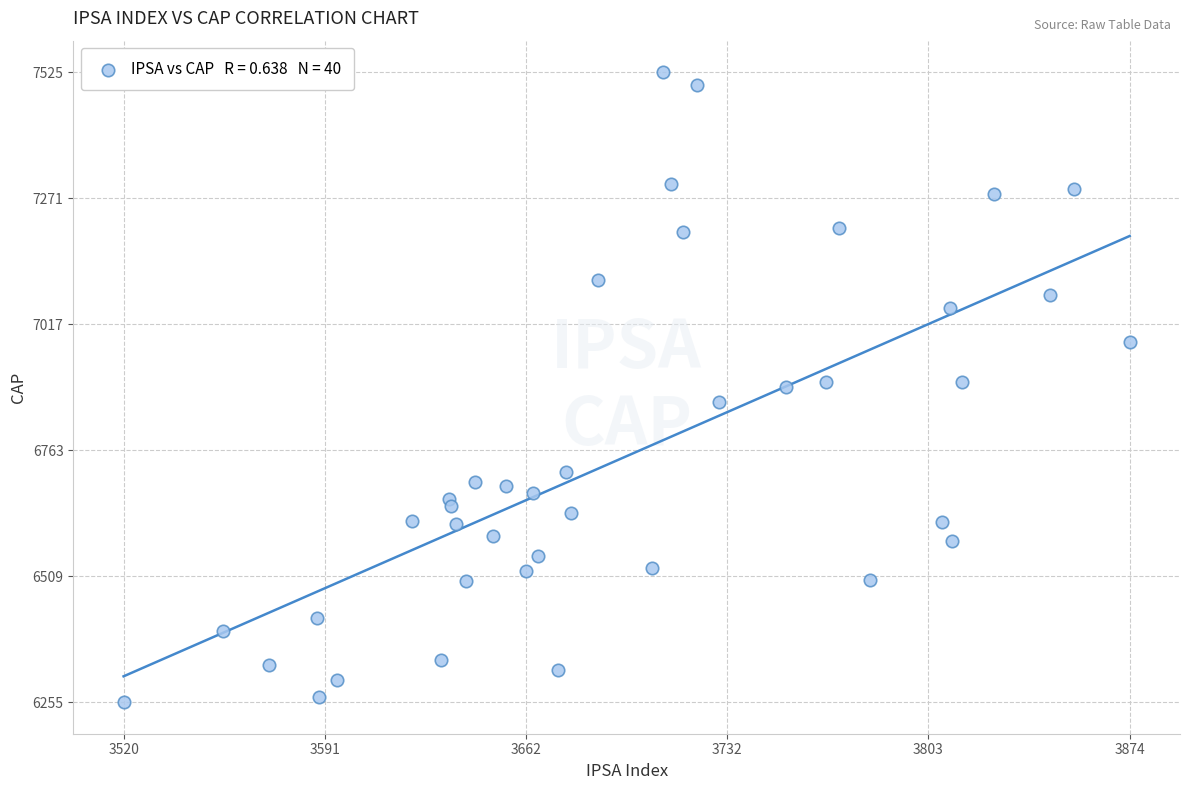

What is the range of Y values (max minus min)?

1270.0